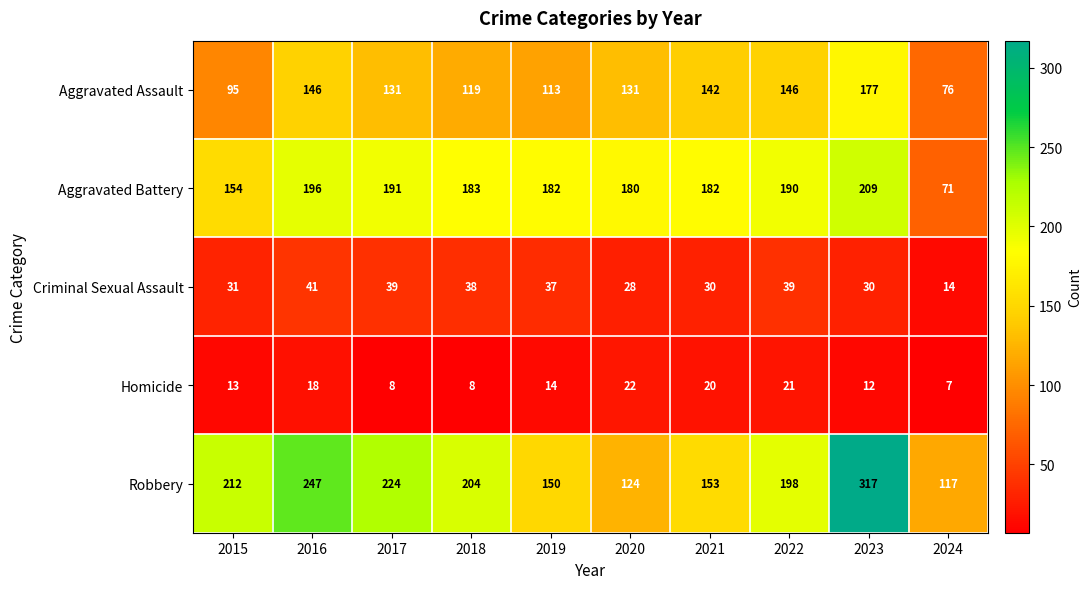

At which category is the sum across all series the highest?

2023